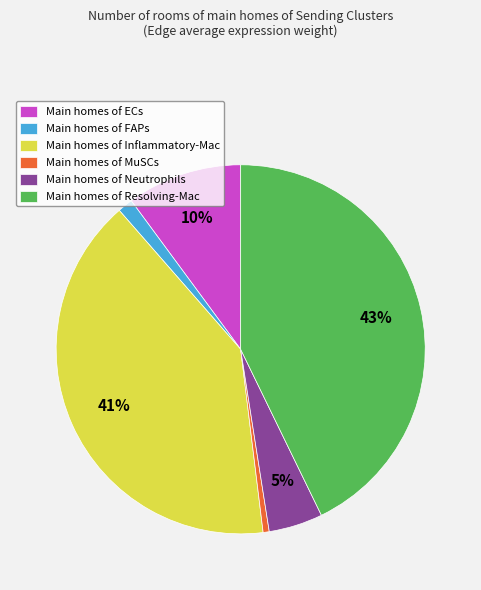

Does any single category account for the majority?

No